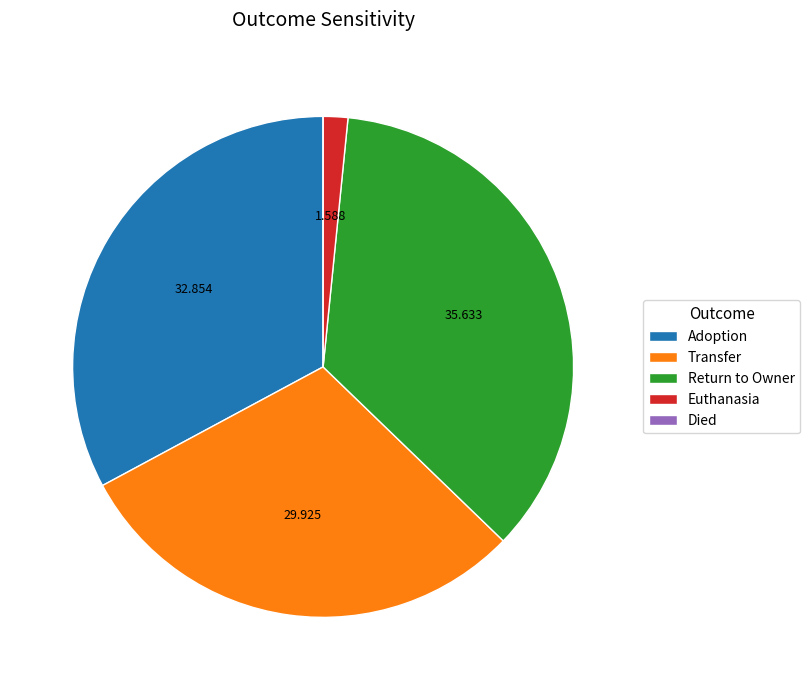

Which category has the biggest portion of the pie?

Return to Owner